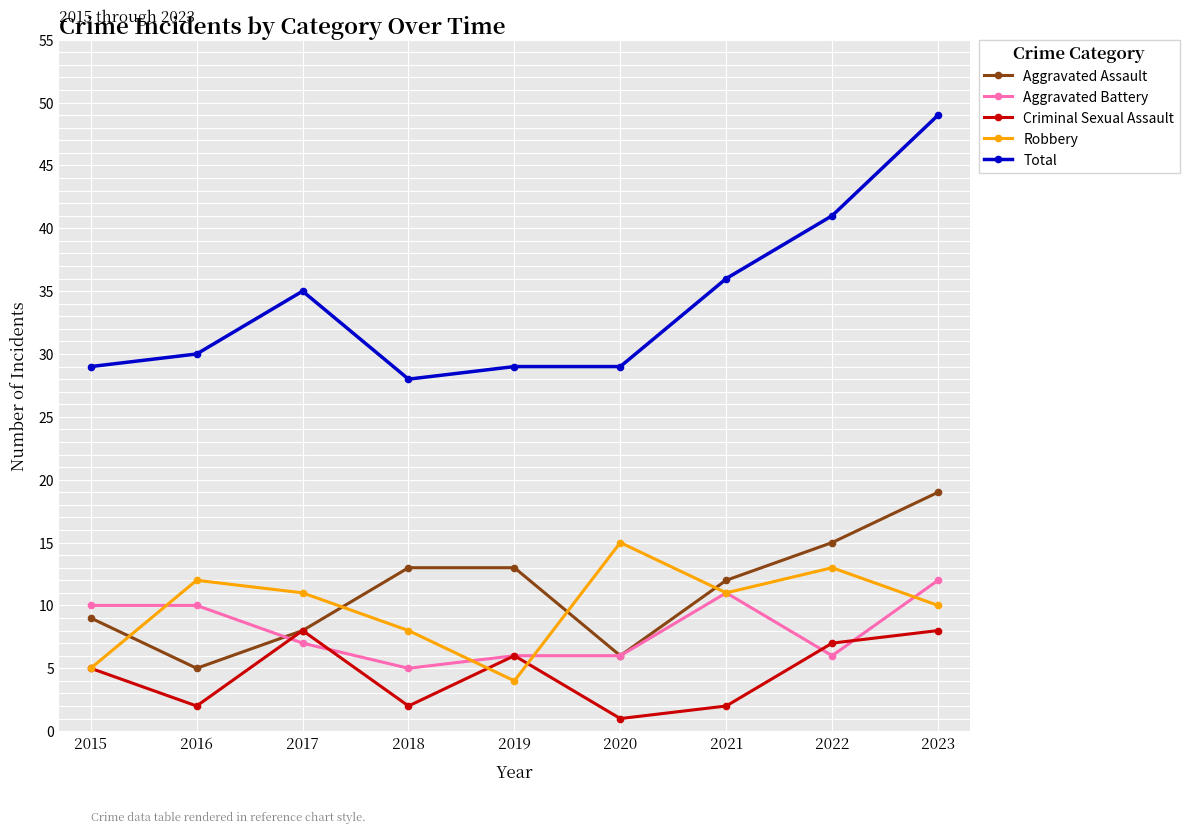

What is the difference between the highest and lowest values at 2018?

26